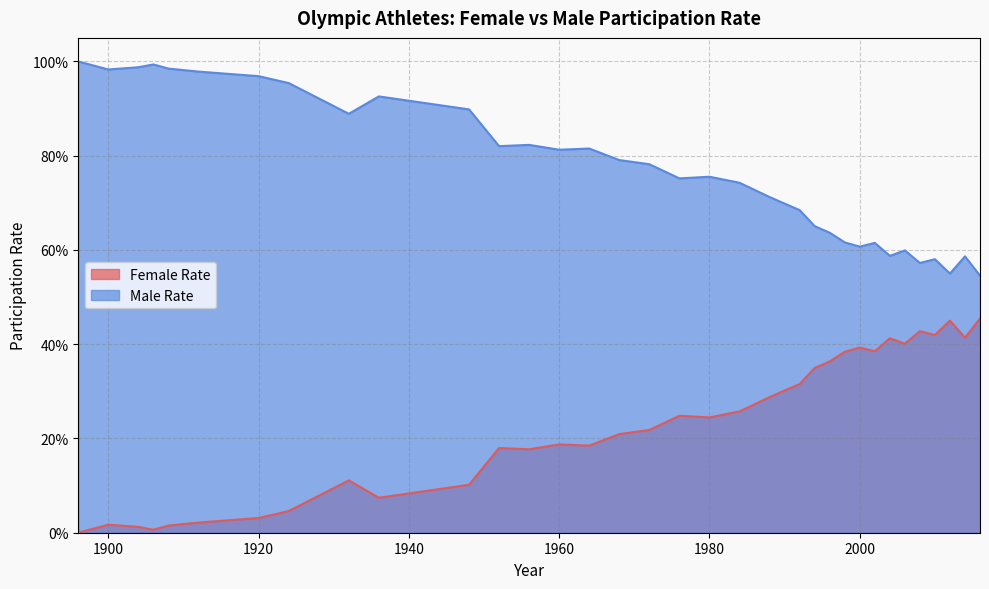

At which category does Male Rate reach its first local peak?

1906